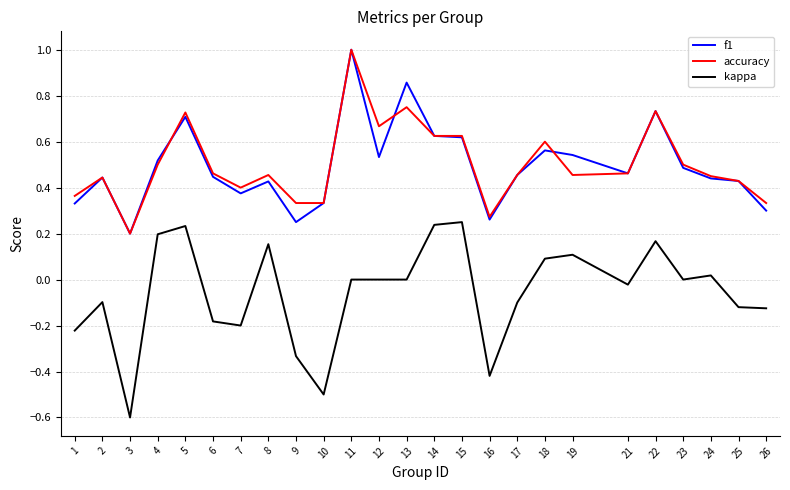

Between 7 and 14, which series saw the biggest shift?

kappa